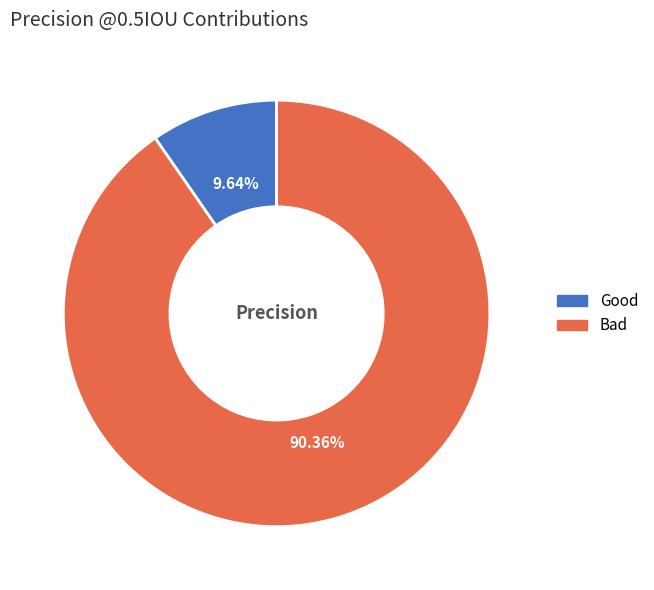

Is there a majority slice in this chart?

Yes